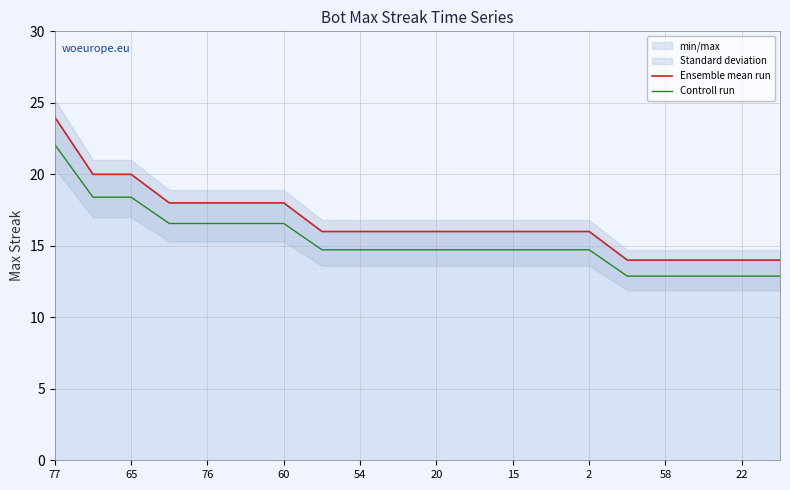

True or false: Controll run and Ensemble mean run cross at least once.

False